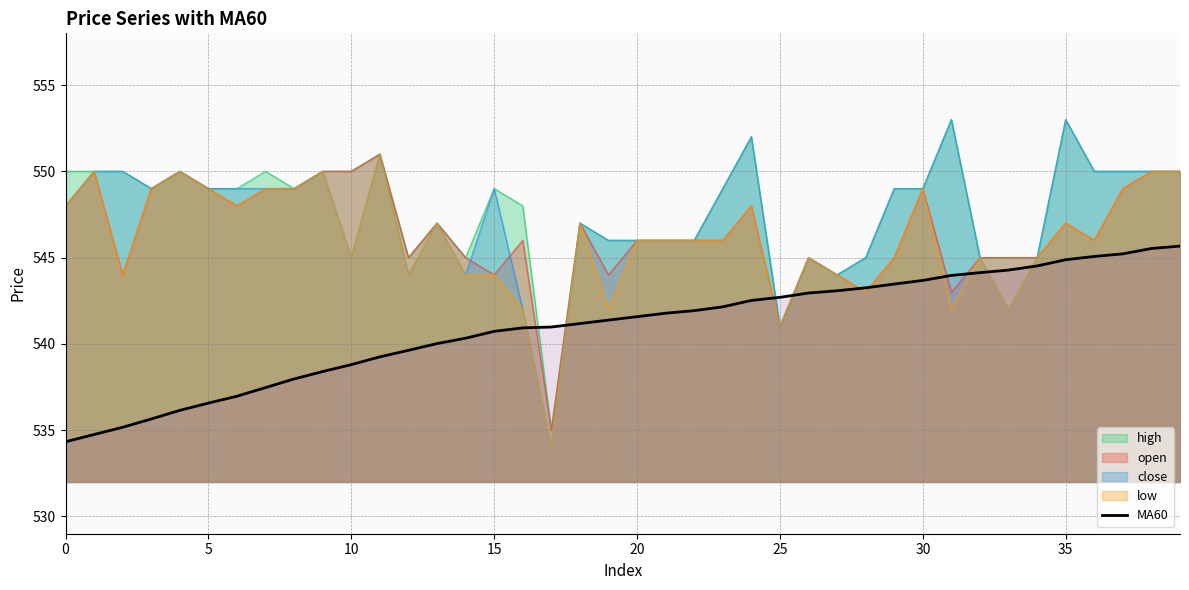

How many lines are shown in the chart?

5